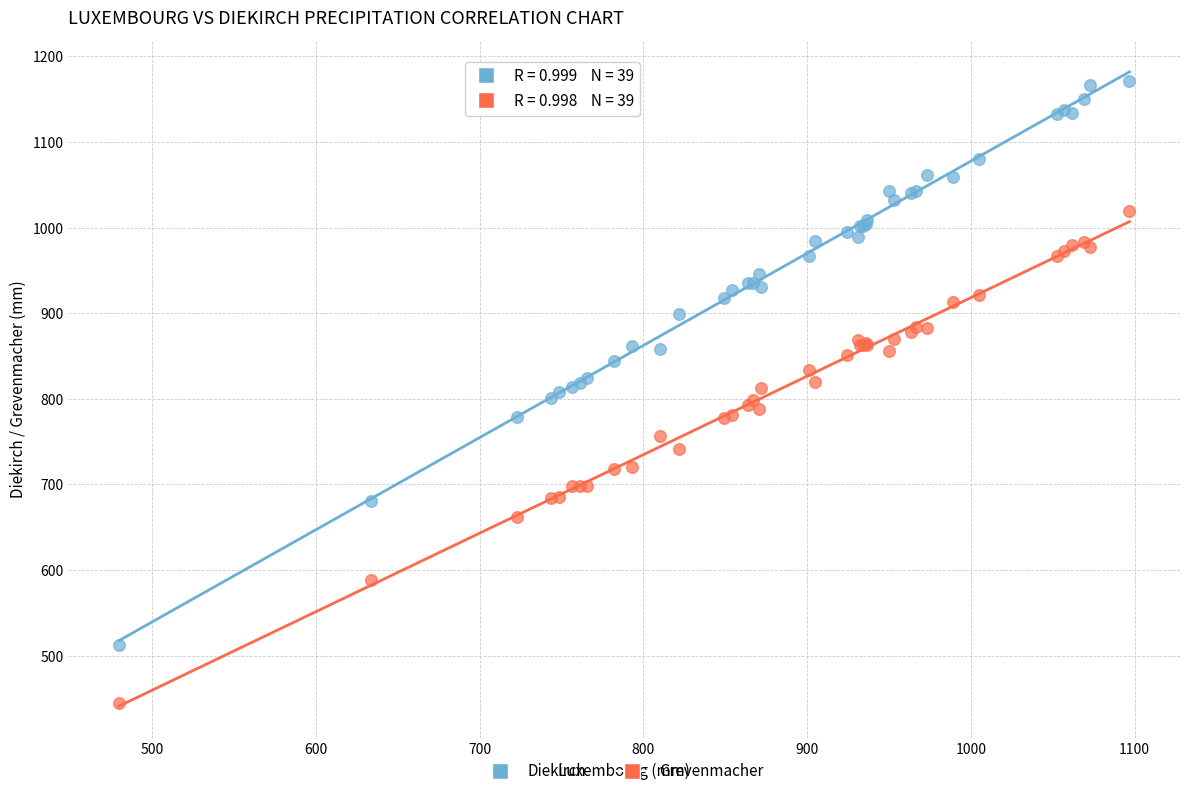

What are all the series names shown in the legend?

Diekirch, Grevenmacher